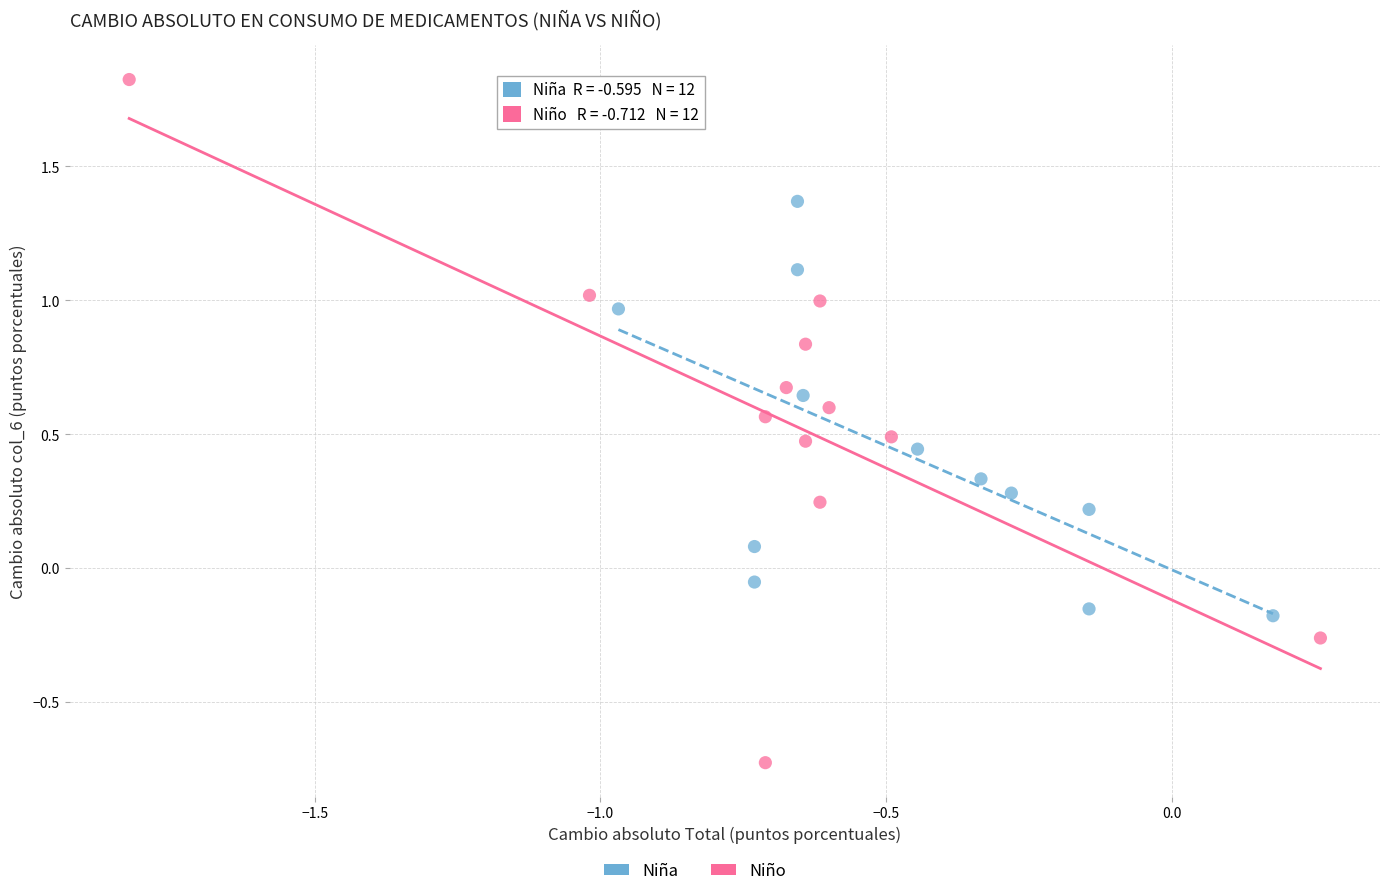

Which series has the widest spread of Y values?

Niño